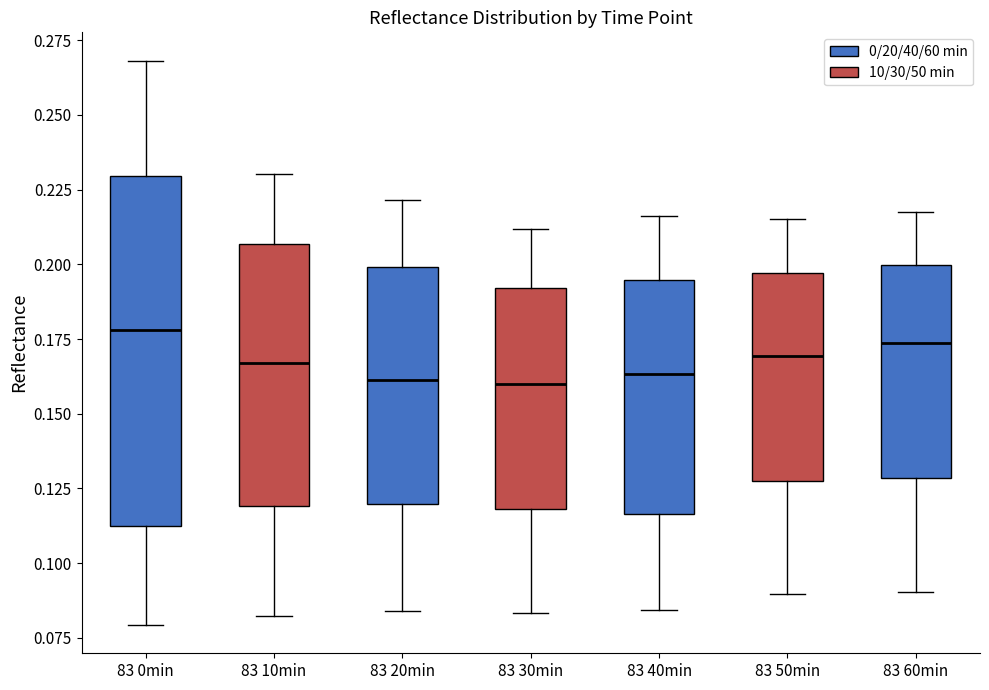

Where does the lower whisker of the box for 83 10min end on the y-axis? The values are not printed on the chart, so give them approximately, as read against the axis.

0.080